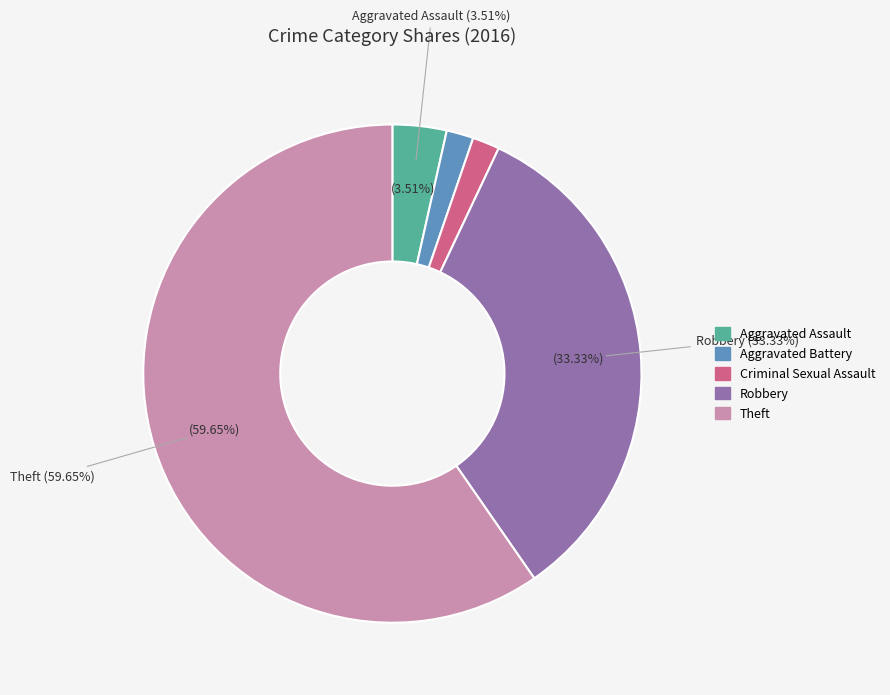

What is the majority slice?

Theft